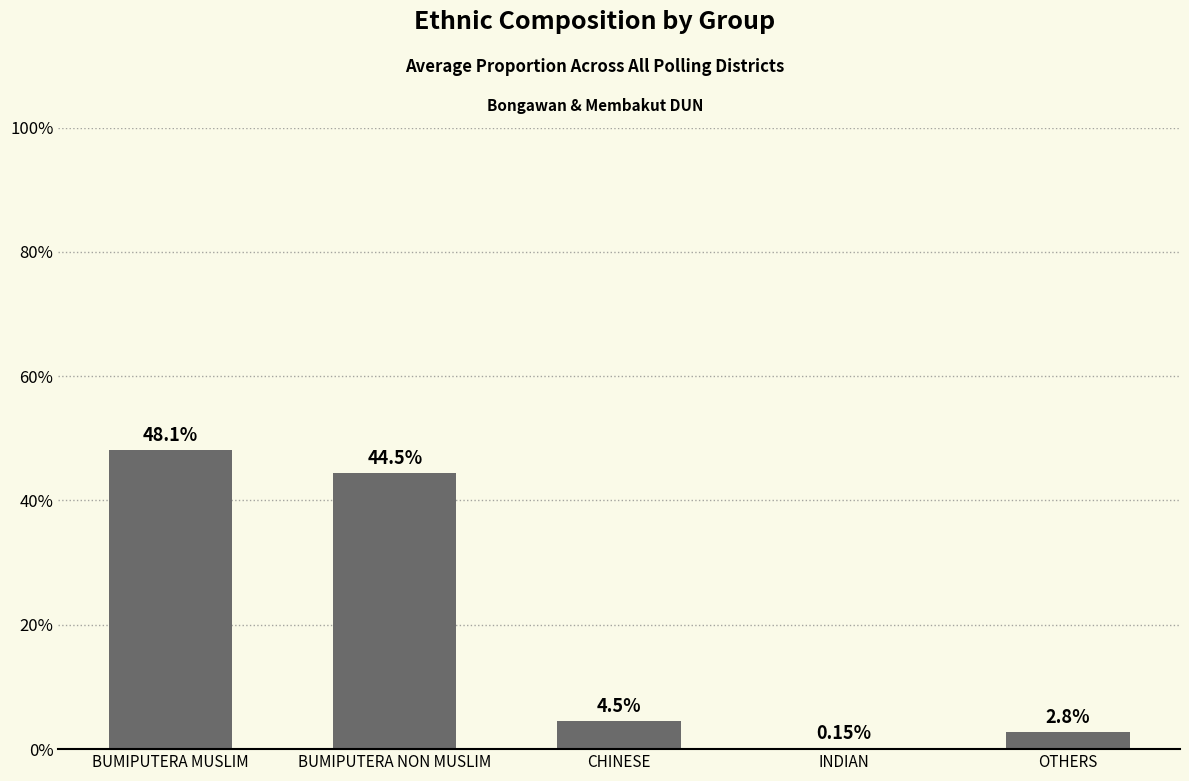

What is the average value?

0.2